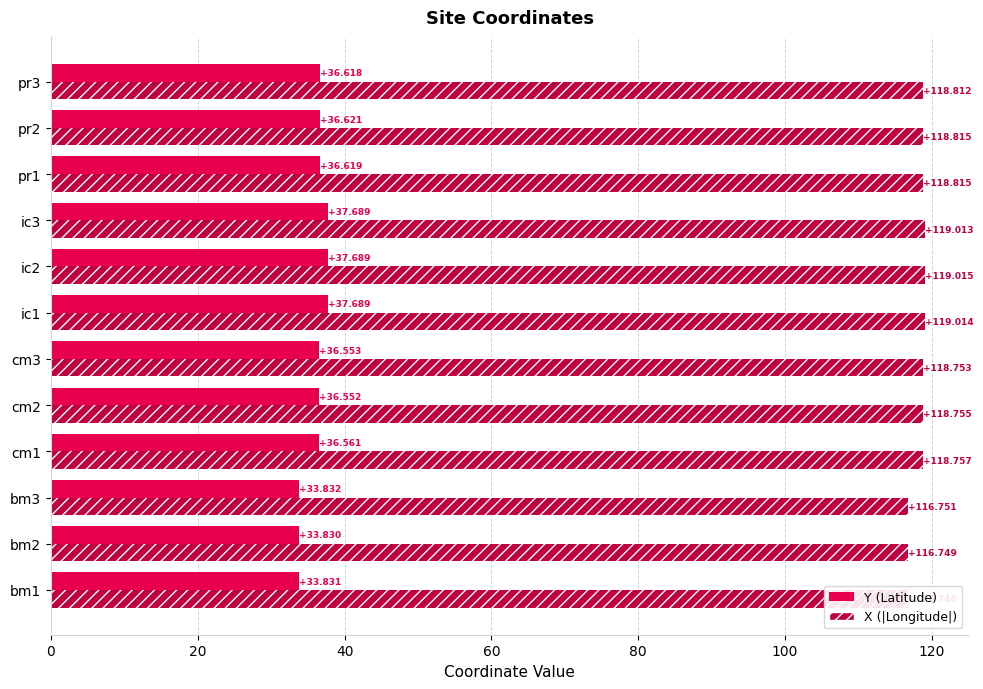

Which series changed the most between cm1 and ic3?

Y (Latitude)